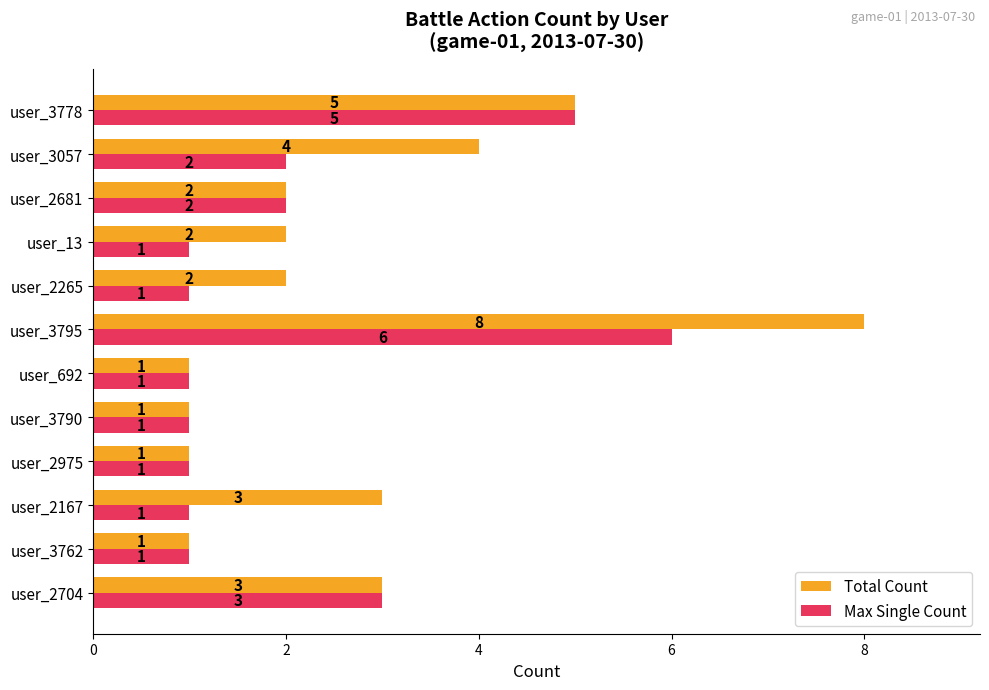

List the series in order of their overall mean, highest first.

Total Count, Max Single Count